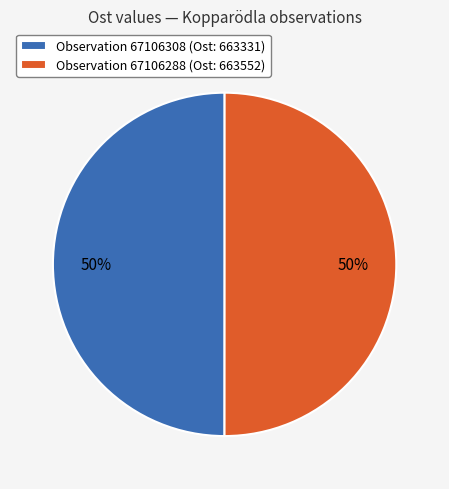

What is the ratio of the value at Observation 67106288 (Ost: 663552) to the value at Observation 67106308 (Ost: 663331)?

1.0